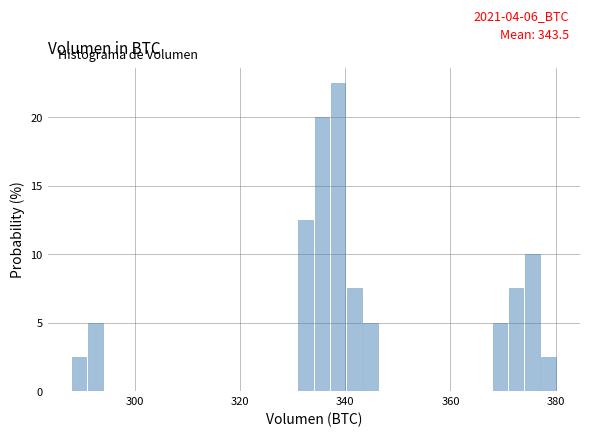

Read against the x-axis, roughly where is the centre of the tallest bar?

338